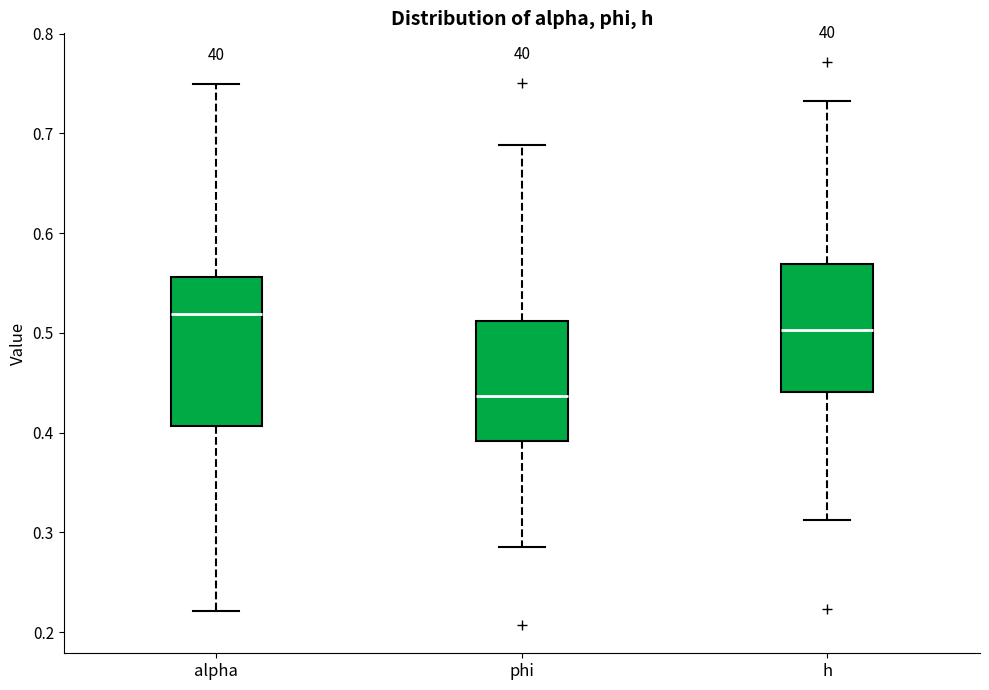

Comparing the boxes themselves (not the whiskers), which one is the tallest?

alpha